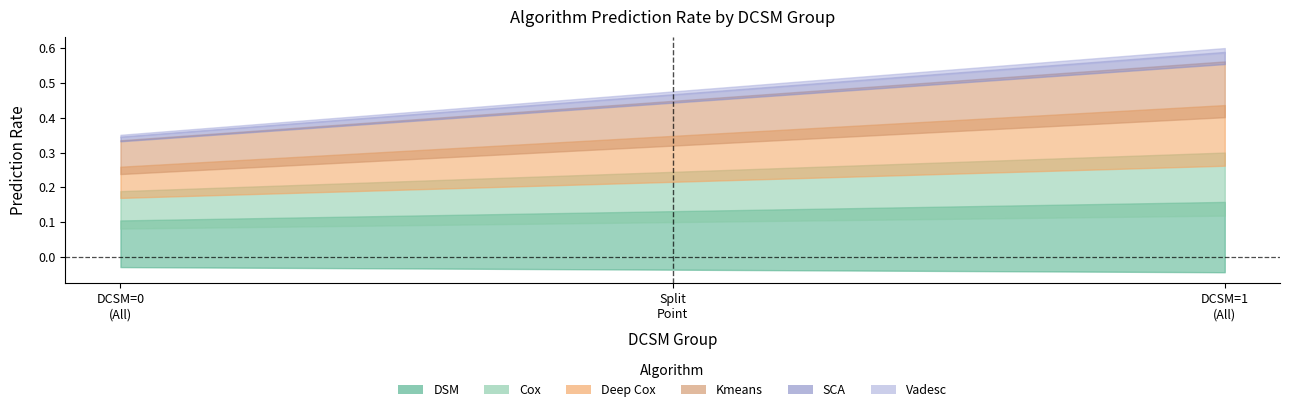

The DSM series shows 1.2 at DCSM=1. True or false?

False